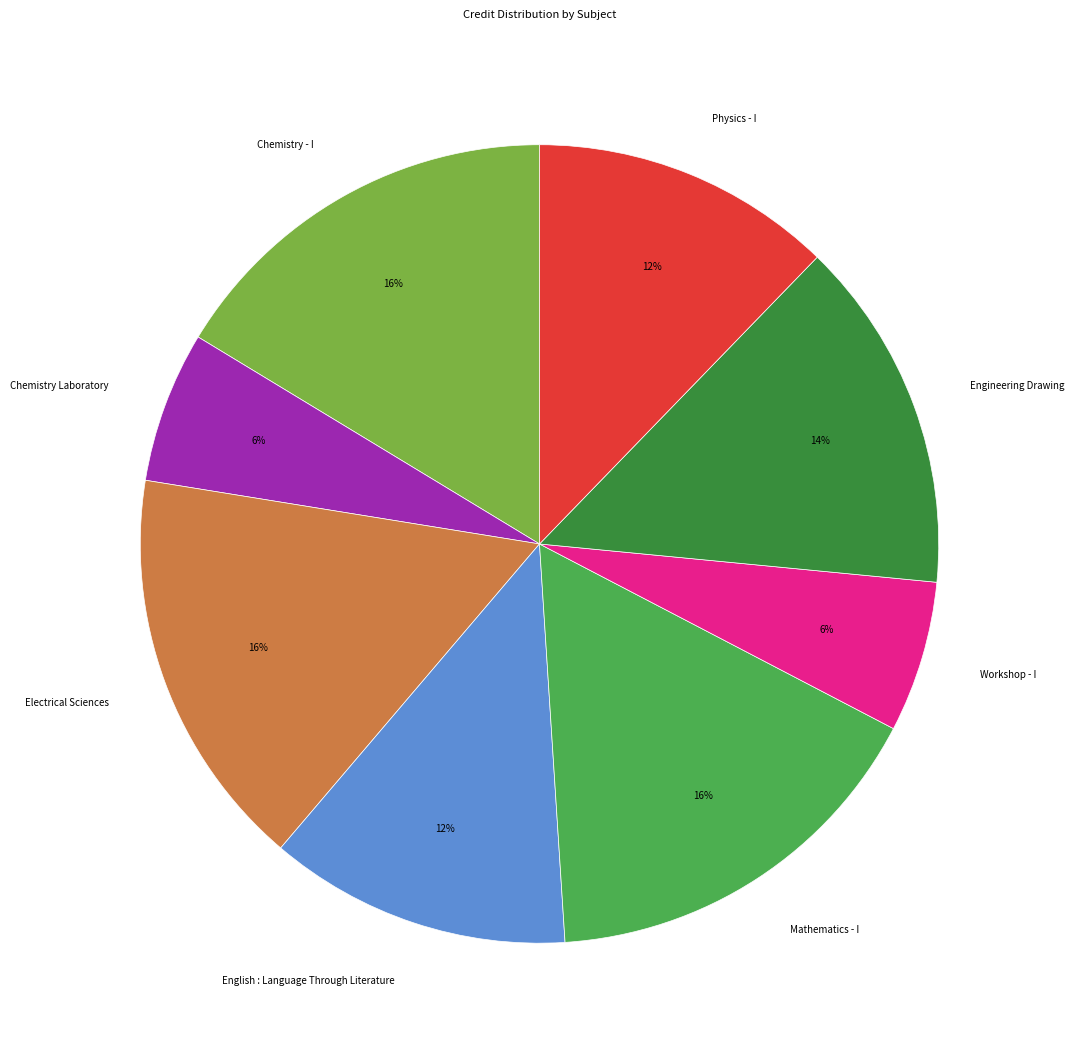

The Workshop - I slice represents 1% of the pie. True or false?

False